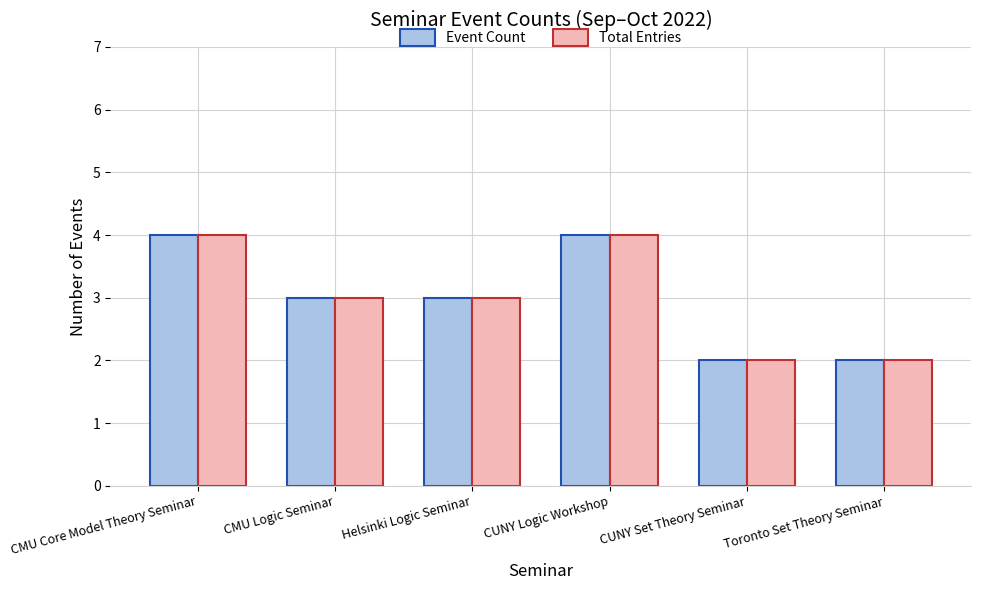

What is the highest value of the Event Count series?

4